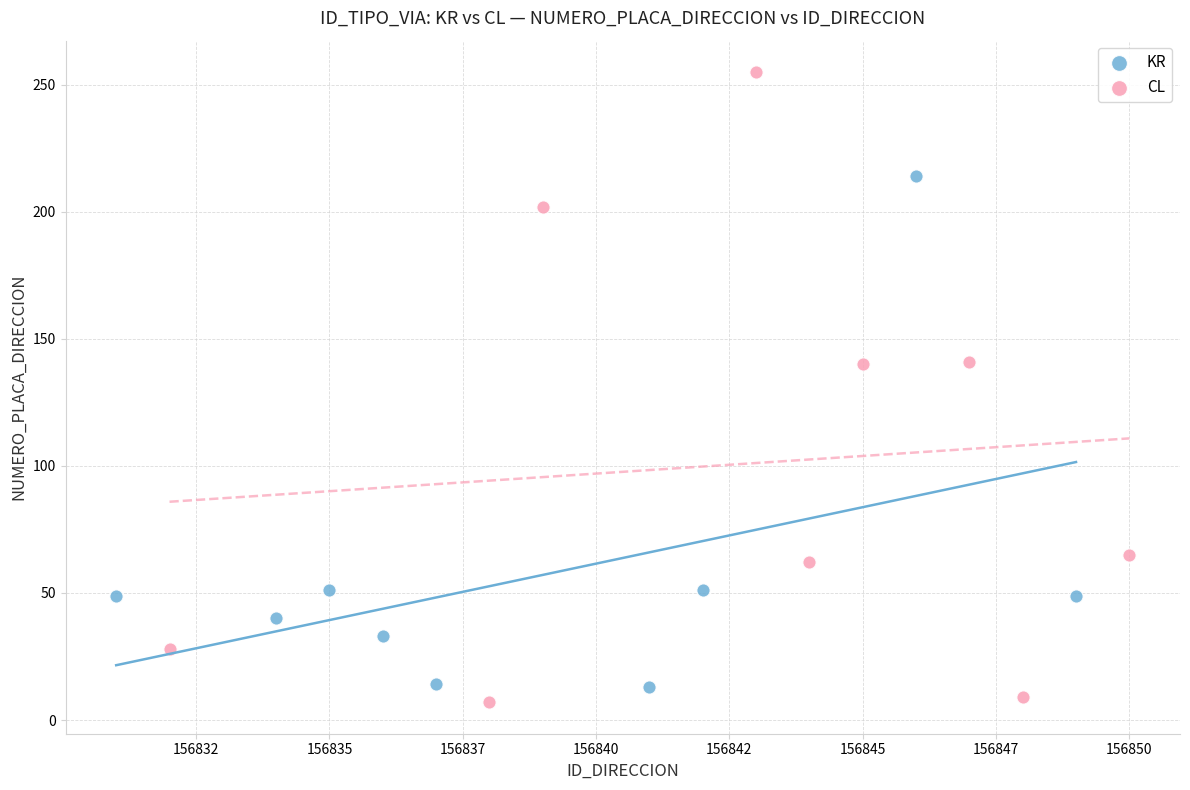

Which series has the widest spread of Y values?

CL